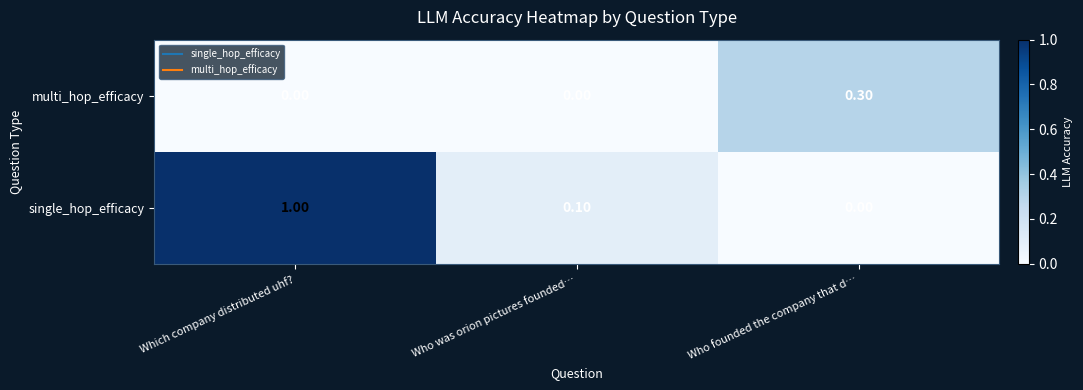

Which series has the largest range (max minus min)?

single_hop_efficacy